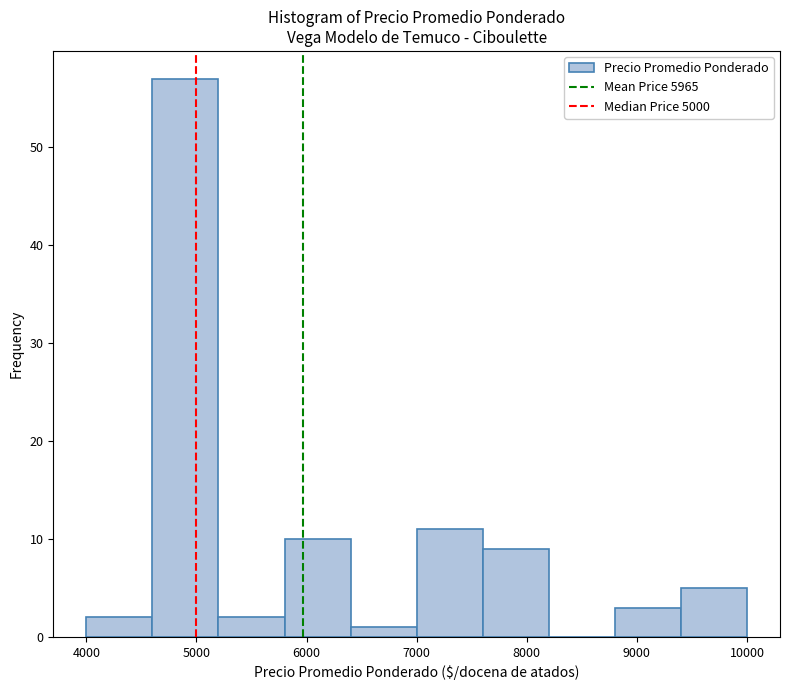

Reading left to right, transcribe this chart: for each bar, give the range it covers on the x-axis and its height. The values are not printed on the chart, so give them approximately, as read against the axis.

4000 to 4600: 2
4600 to 5200: 57
5200 to 5800: 2
5800 to 6400: 10
6400 to 7000: 1
7000 to 7600: 11
7600 to 8200: 9
8200 to 8800: 0
8800 to 9400: 3
9400 to 10000: 5